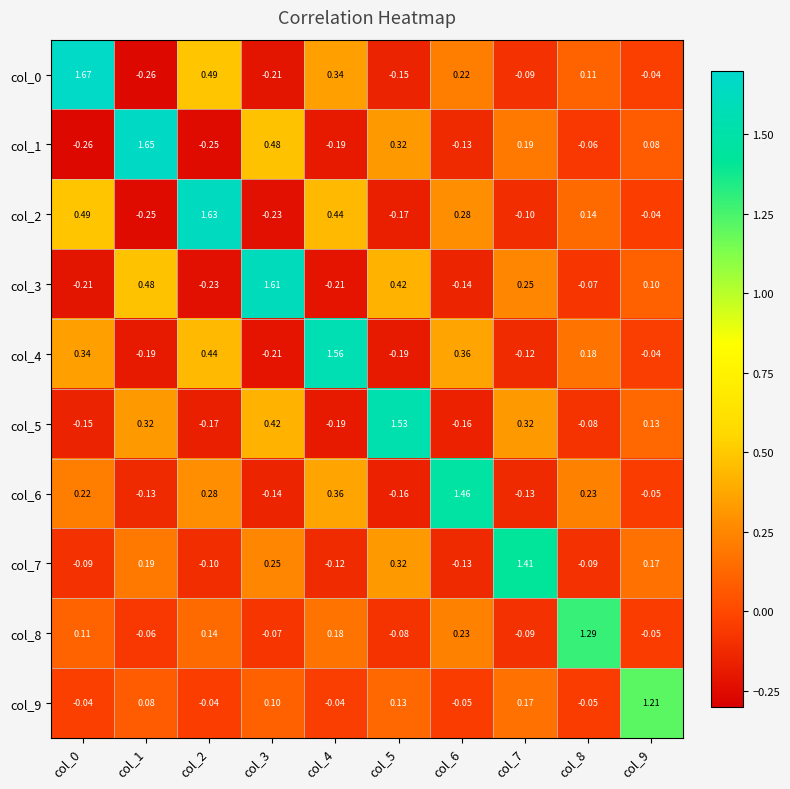

Is the value of col_2 at col_1 greater than the value of col_4 at col_3?

No